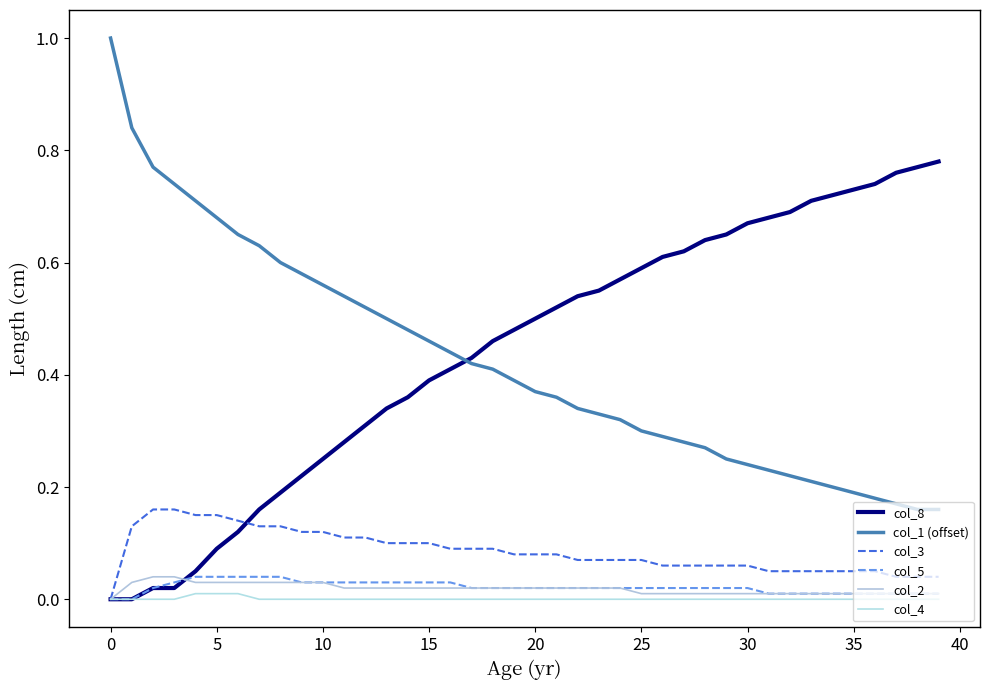

How many positive values does the col_2 series have?

39